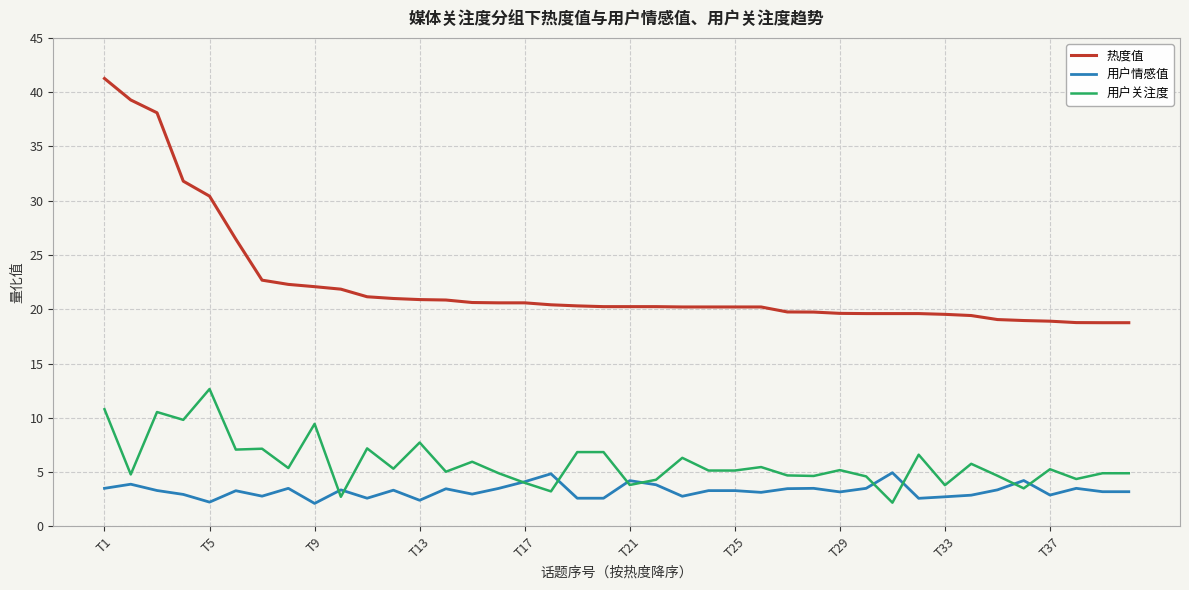

Which series has the largest total across all categories?

热度值